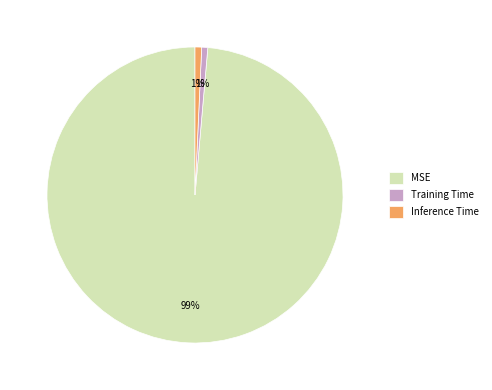

Between Inference Time and MSE, which is larger?

MSE